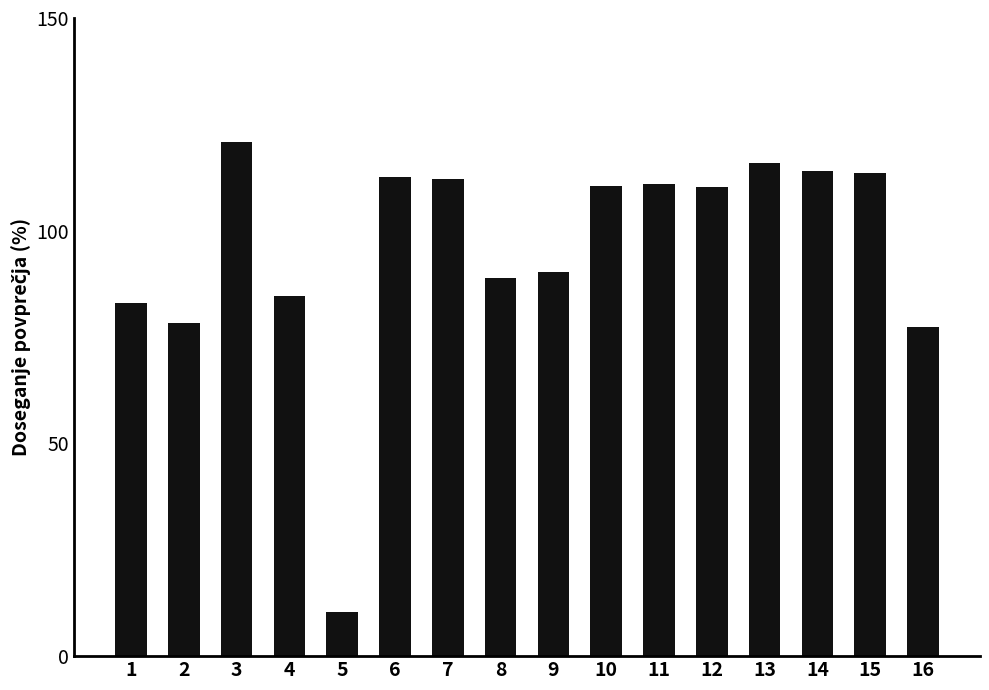

True or false: the data shows 83.0 at 1.

True